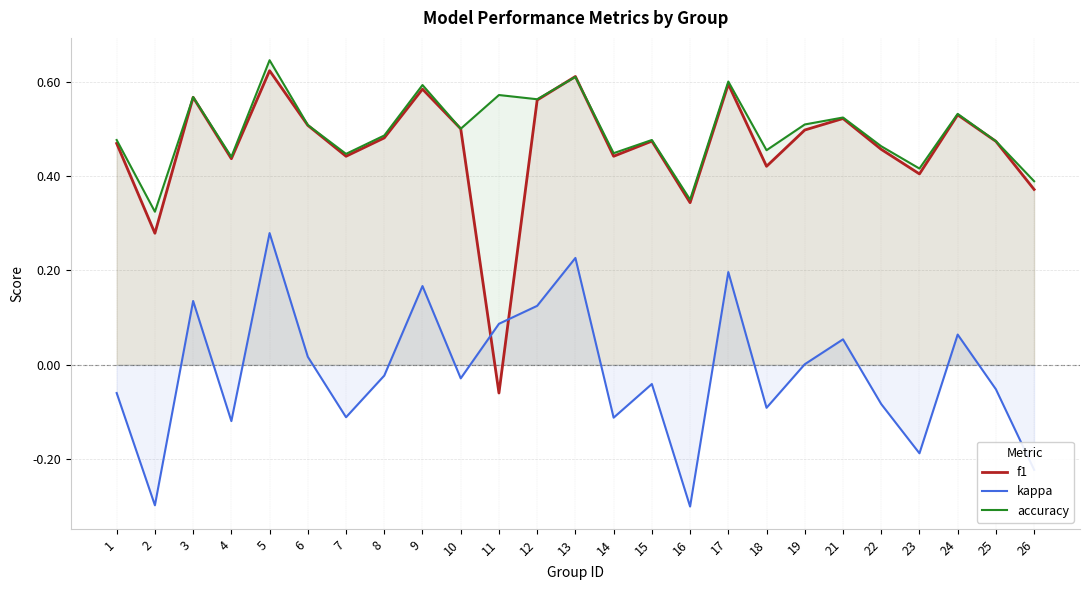

How many values in the f1 series are below 0?

1